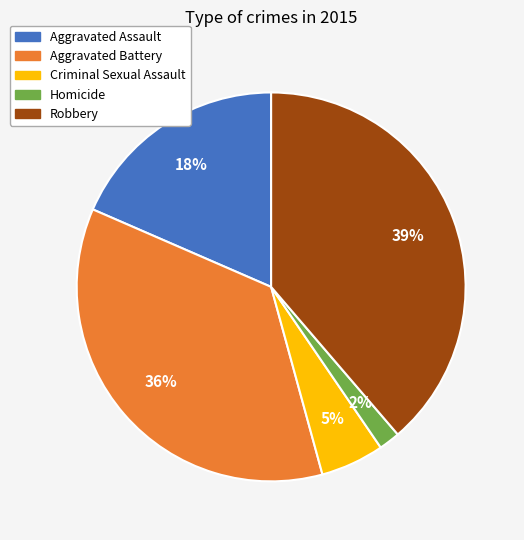

True or false: Criminal Sexual Assault accounts for 5% of the total.

True